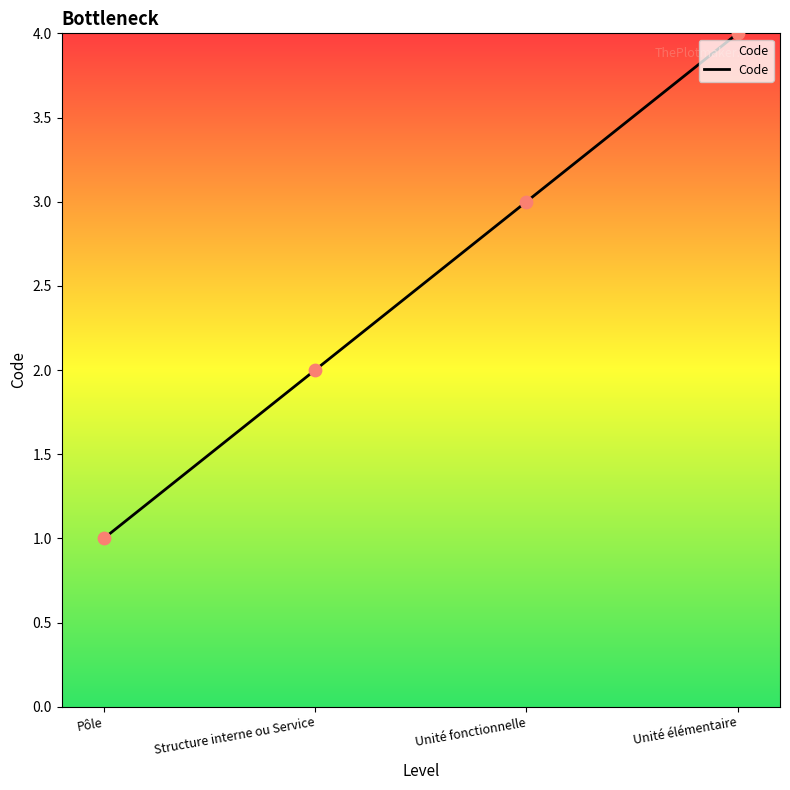

What is the change in value from Structure interne ou Service to Unité élémentaire?

+2